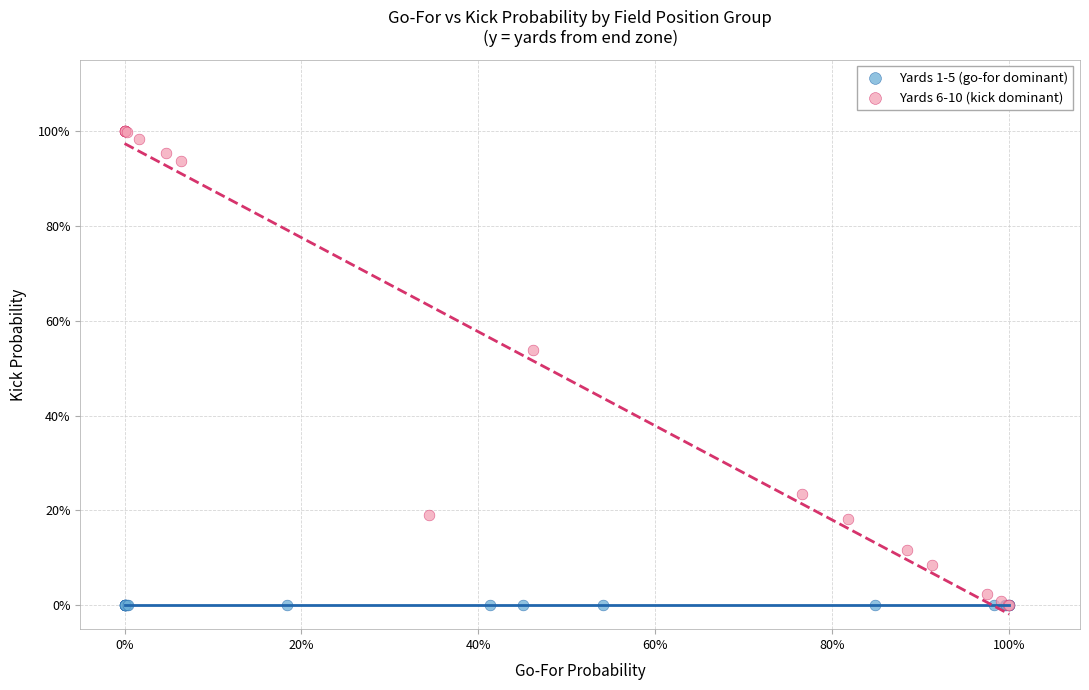

What are all the series names shown in the legend?

Yards 1-5 (go-for dominant), Yards 6-10 (kick dominant)